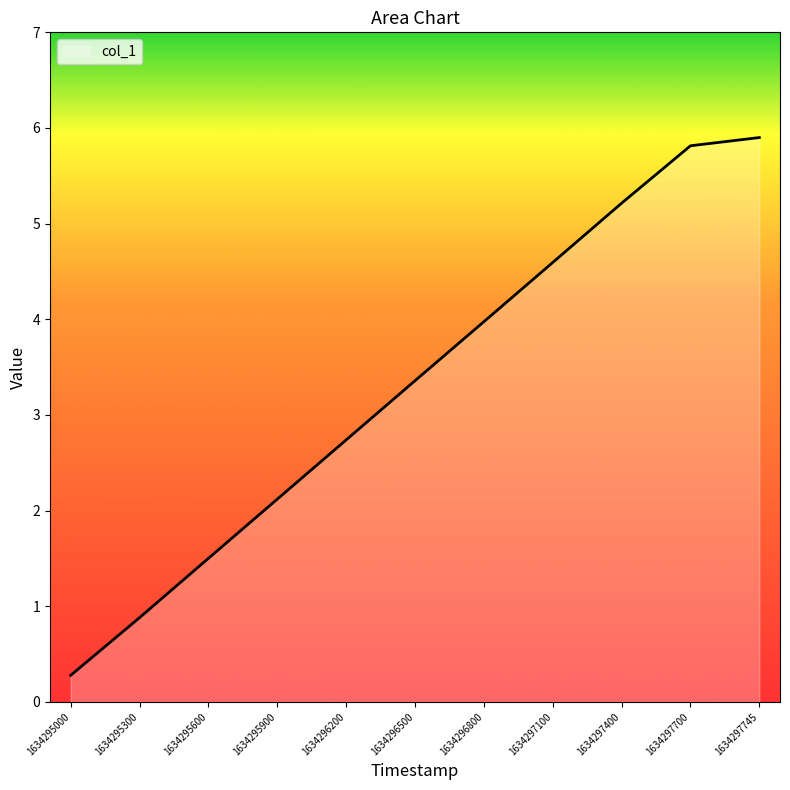

What is the smallest value displayed?

0.3